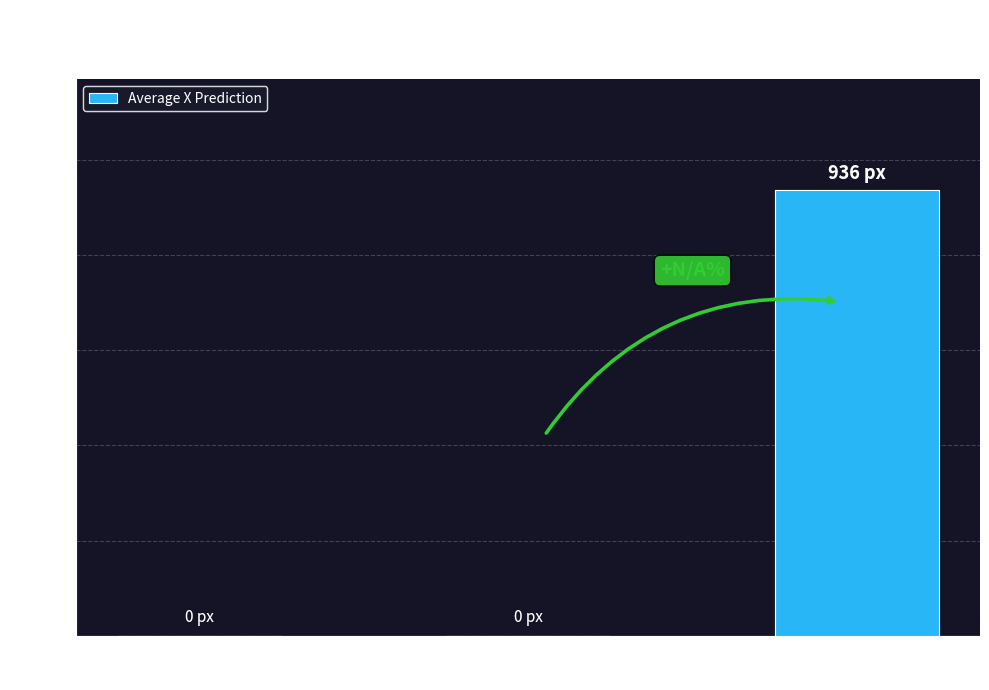

What is the sum of all values?

935.8